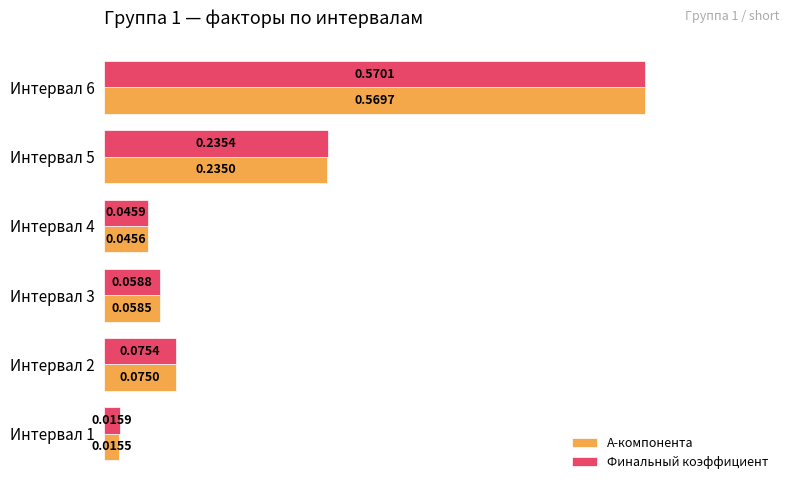

At how many categories does at least one series exceed 0?

6